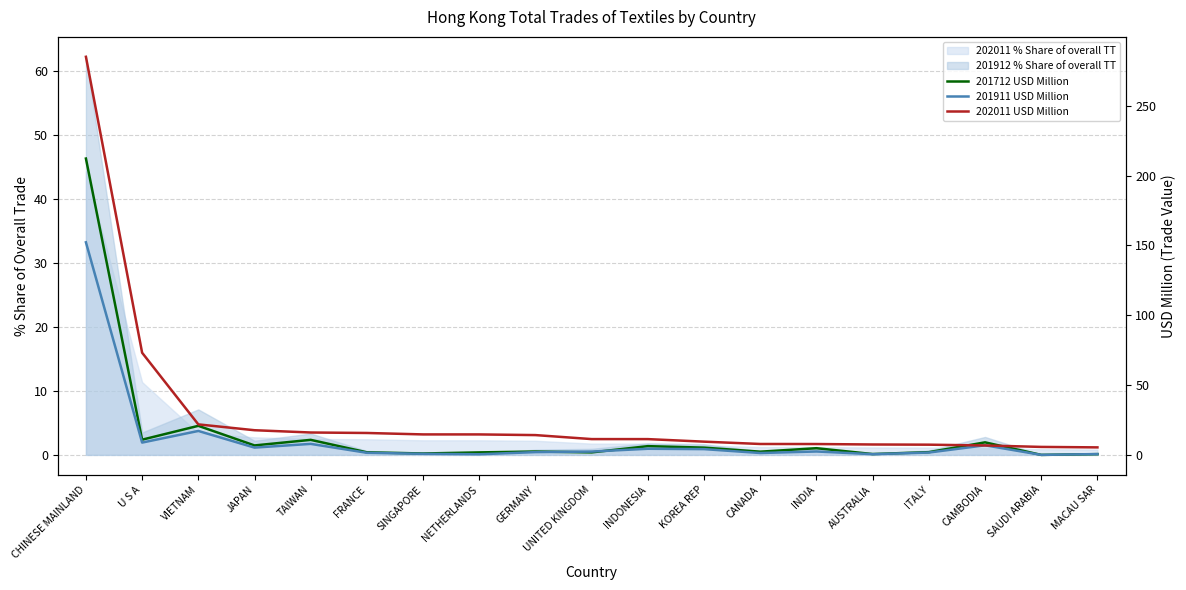

List the labels in order of 202011 USD Million value, smallest first.

MACAU SAR, SAUDI ARABIA, CAMBODIA, ITALY, AUSTRALIA, INDIA, CANADA, KOREA REP, INDONESIA, UNITED KINGDOM, GERMANY, NETHERLANDS, SINGAPORE, FRANCE, TAIWAN, JAPAN, VIETNAM, U S A, CHINESE MAINLAND